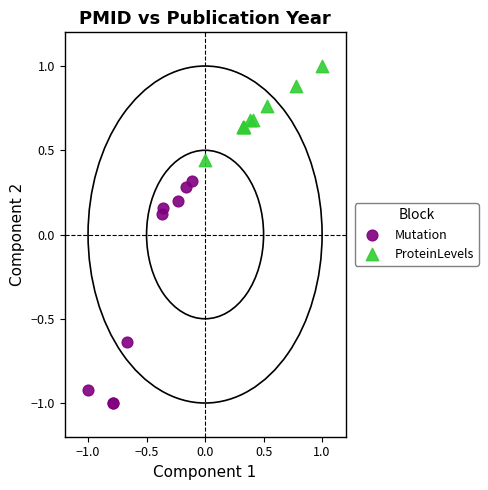

Which series has the largest Y range (max minus min)?

Mutation